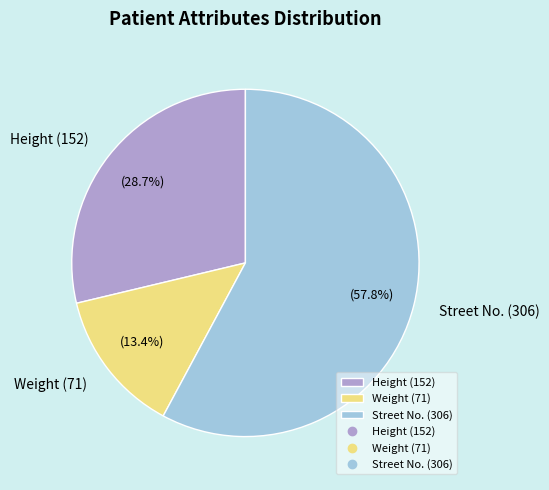

Which has a higher value, Height (152) or Street No. (306)?

Street No. (306)